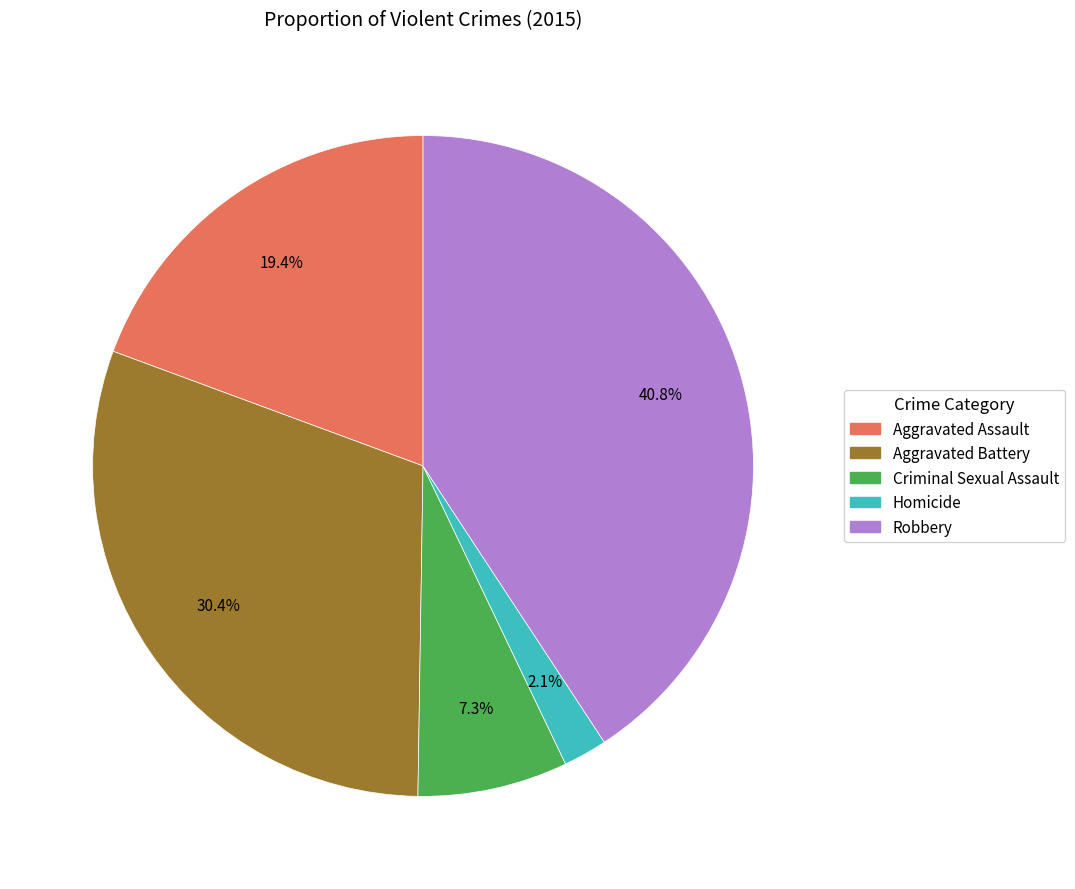

Does any single category account for the majority?

No